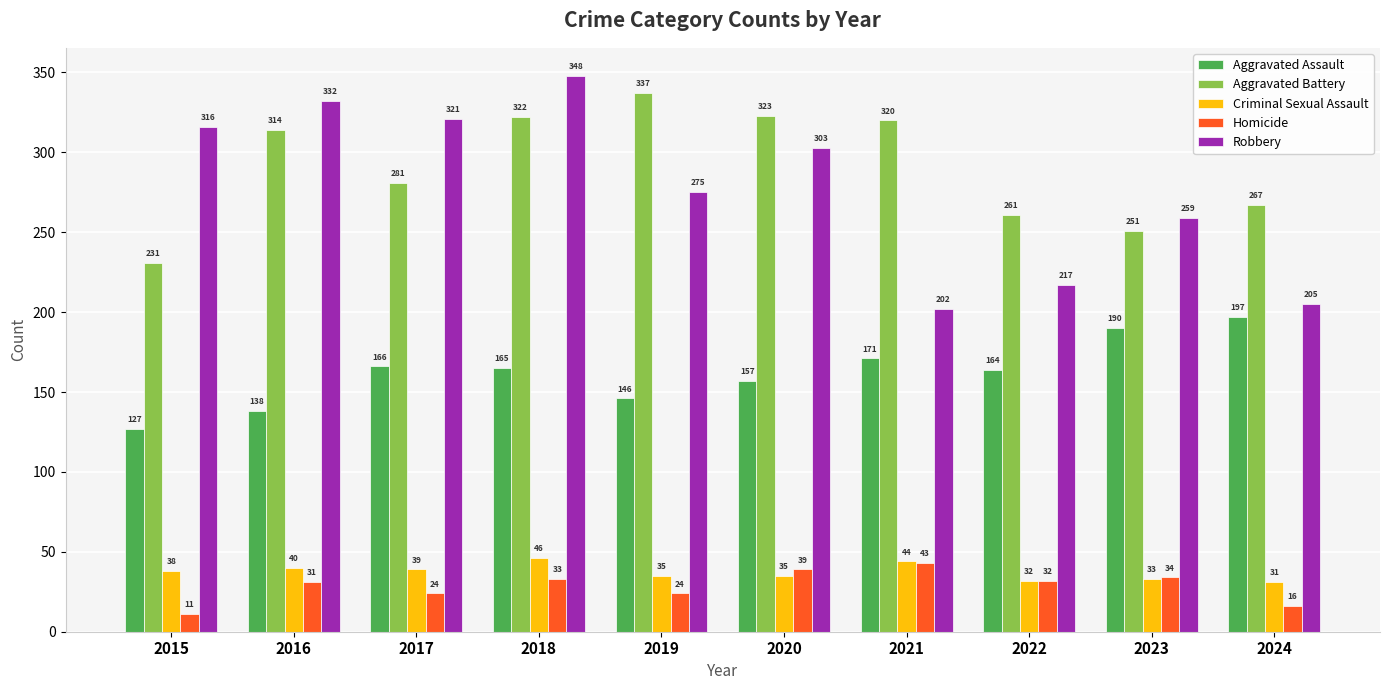

Is it true that Aggravated Battery equals 95 at 2015?

False